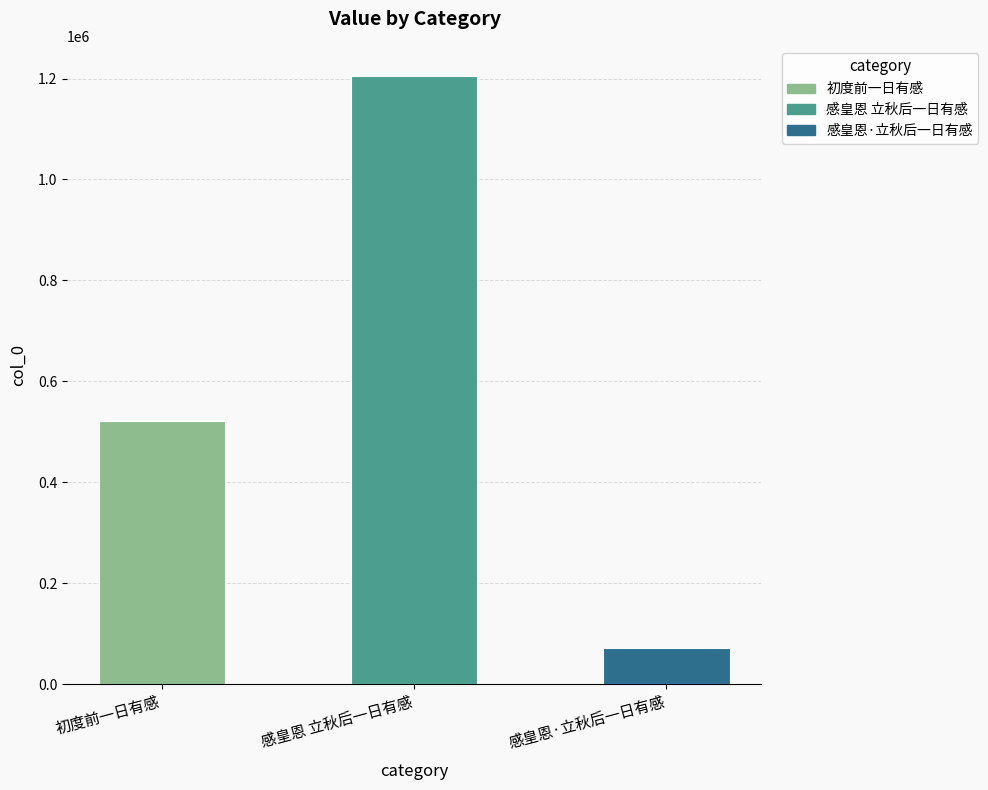

Rank the categories by value from lowest to highest.

感皇恩·立秋后一日有感, 初度前一日有感, 感皇恩 立秋后一日有感